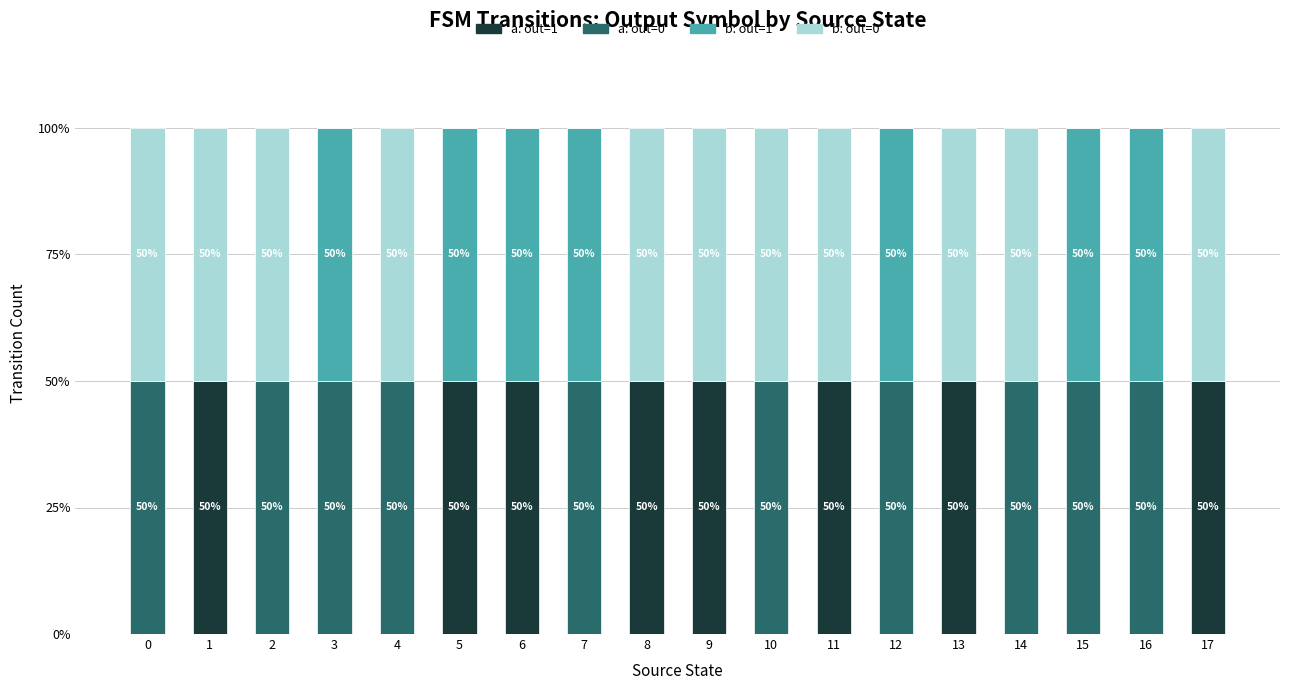

At which label is b: out=0 closest to 0?

3